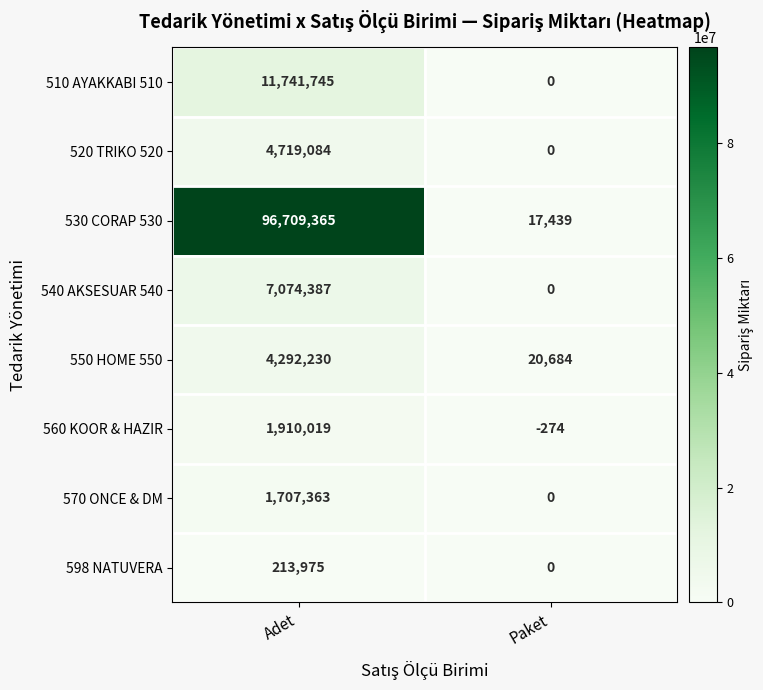

Rank the series by their maximum value, from lowest to highest.

598 NATUVERA, 570 ONCE & DM, 560 KOOR & HAZIR, 550 HOME 550, 520 TRIKO 520, 540 AKSESUAR 540, 510 AYAKKABI 510, 530 CORAP 530